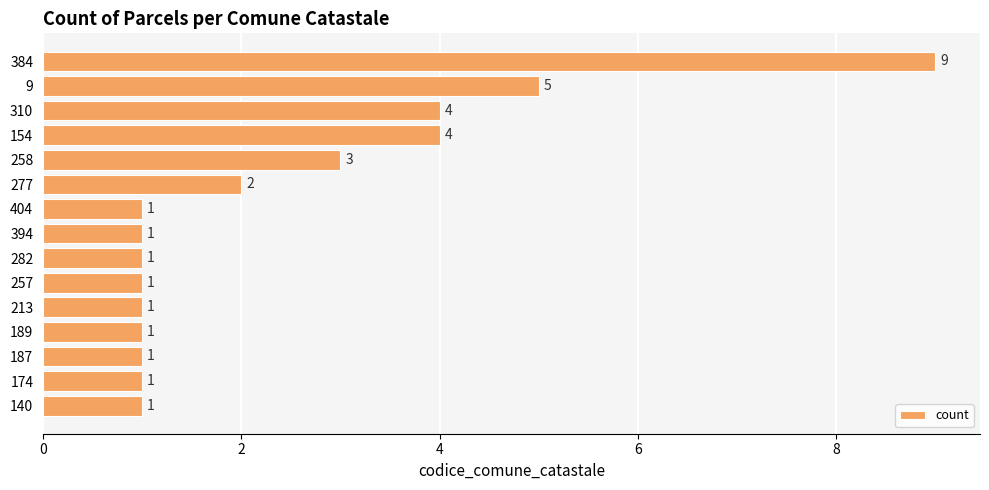

The value at 394 is 1. True or false?

True